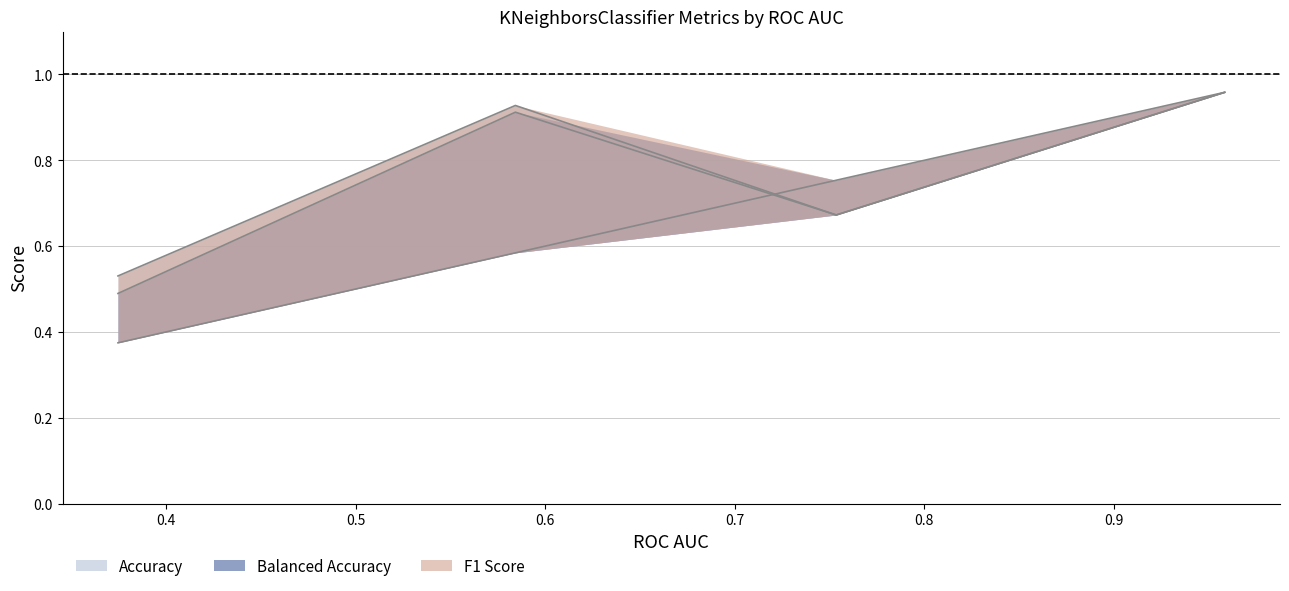

Is it true that F1 Score equals 0.1 at 0.7534843205574913?

False